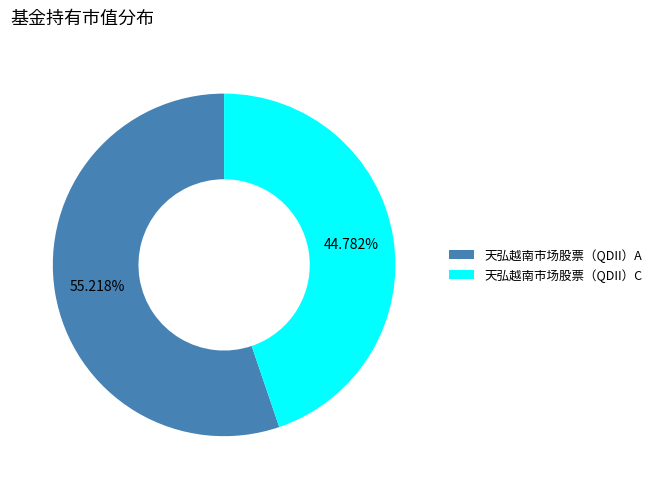

Which category has the biggest portion of the pie?

天弘越南市场股票（QDII）A